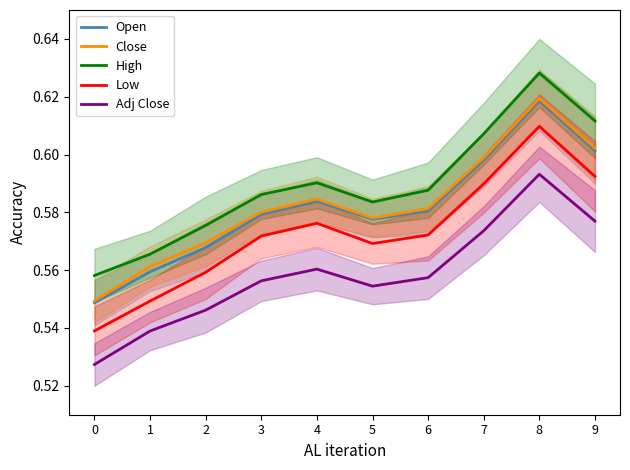

What are all the series names shown in the legend?

Open, Close, High, Low, Adj Close